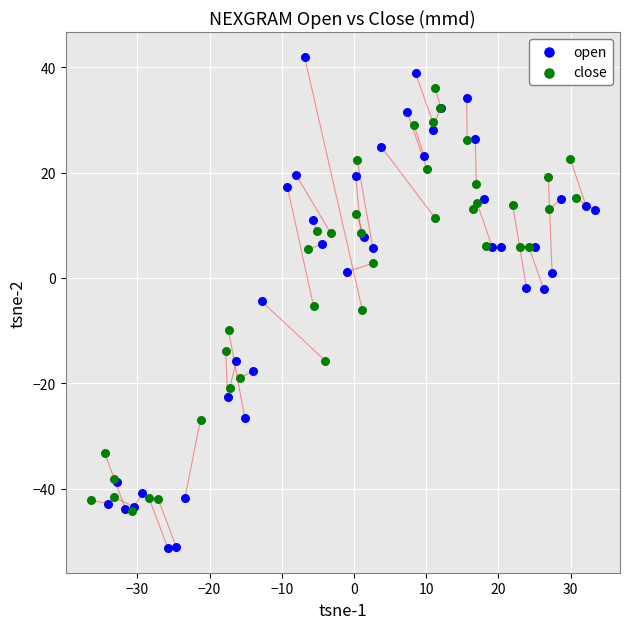

Which series contains the lowest Y value?

open